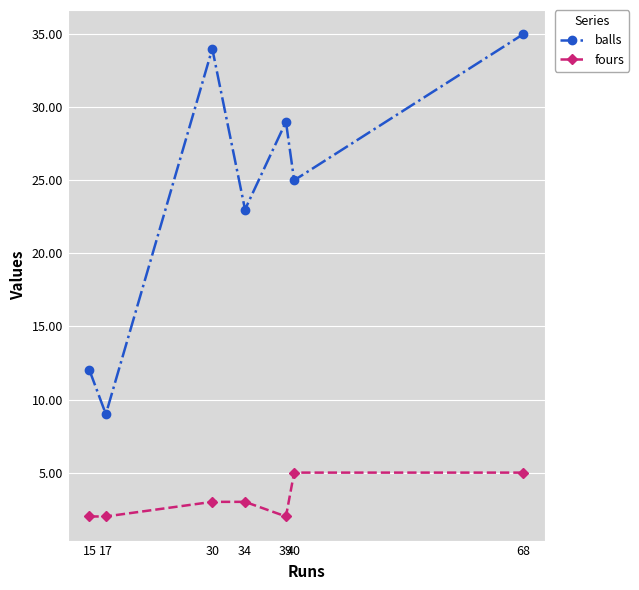

Reading left to right, extract all data points from this chart.

balls: 15=12	17=9	30=34	34=23	39=29	40=25	68=35
fours: 15=2	17=2	30=3	34=3	39=2	40=5	68=5